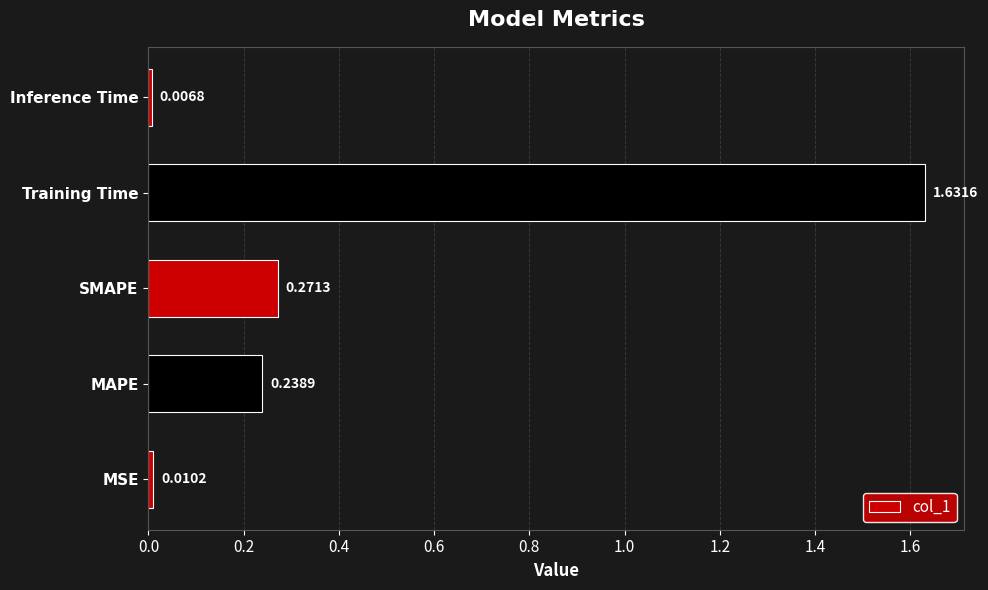

At which category does the chart reach its peak across all series?

Training Time